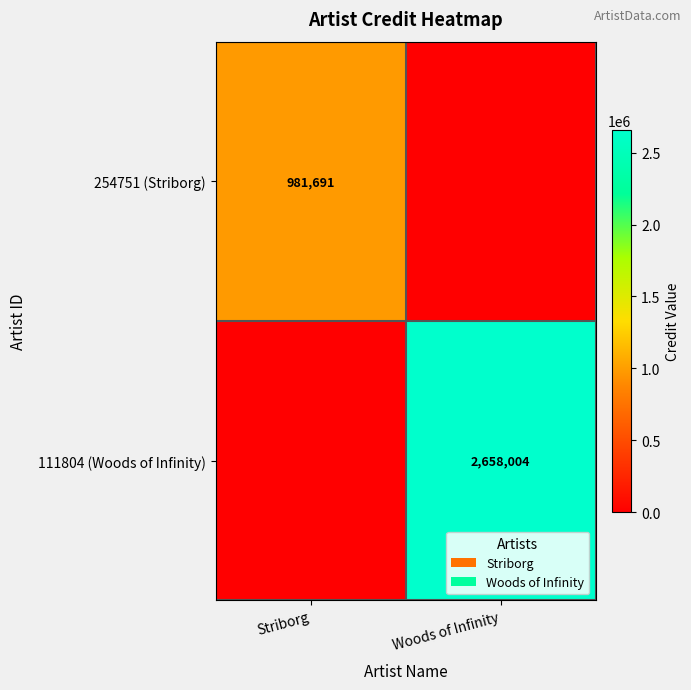

At which category is the sum across all series the highest?

Woods of Infinity